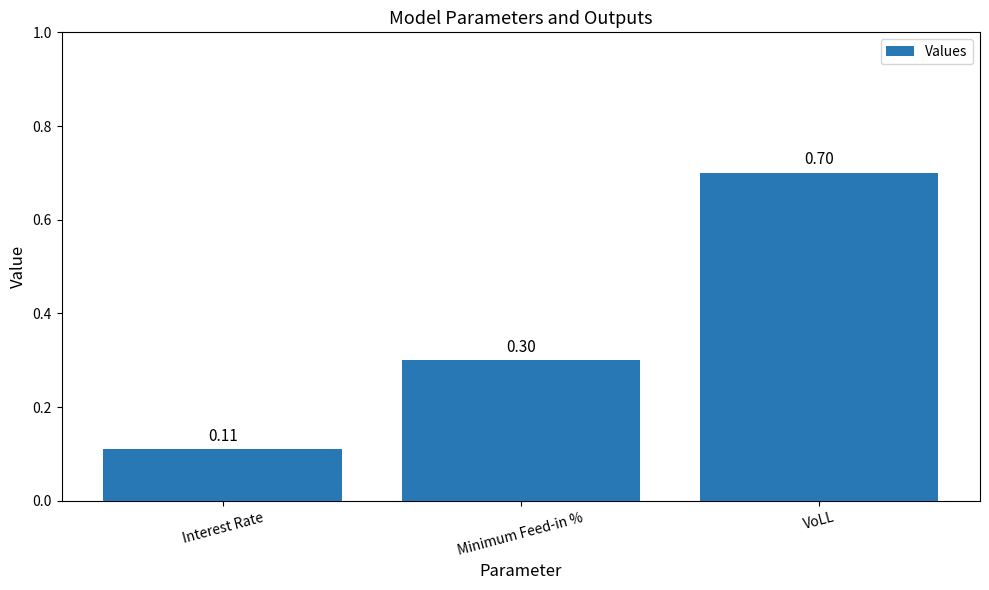

Which label corresponds to the smallest value in the chart?

Interest Rate